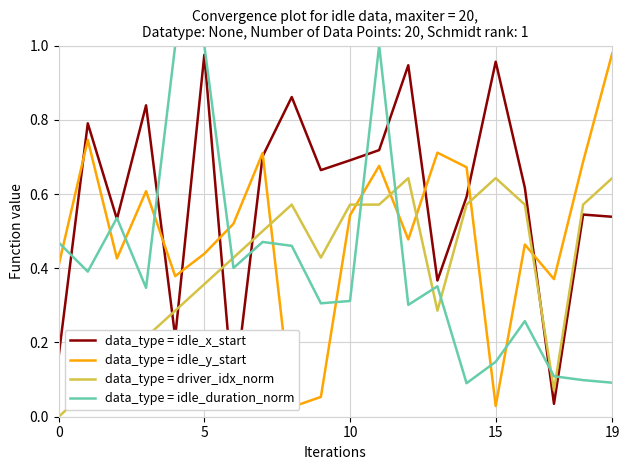

Reading left to right, transcribe all the data shown in this chart.

data_type = idle_x_start: 0.2	0.8	0.5	0.8	0.2	1.0	0.0	0.7	0.9	0.7	0.7	0.7	0.9	0.4	0.6	1.0	0.6	0.0	0.5	0.5
data_type = idle_y_start: 0.4	0.7	0.4	0.6	0.4	0.4	0.5	0.7	0.0	0.1	0.5	0.7	0.5	0.7	0.7	0.0	0.5	0.4	0.7	1.0
data_type = driver_idx_norm: 0.0	0.1	0.1	0.2	0.3	0.4	0.4	0.5	0.6	0.4	0.6	0.6	0.6	0.3	0.6	0.6	0.6	0.1	0.6	0.6
data_type = idle_duration_norm: 0.5	0.4	0.5	0.3	1.0	1.0	0.4	0.5	0.5	0.3	0.3	1.0	0.3	0.4	0.1	0.1	0.3	0.1	0.1	0.1